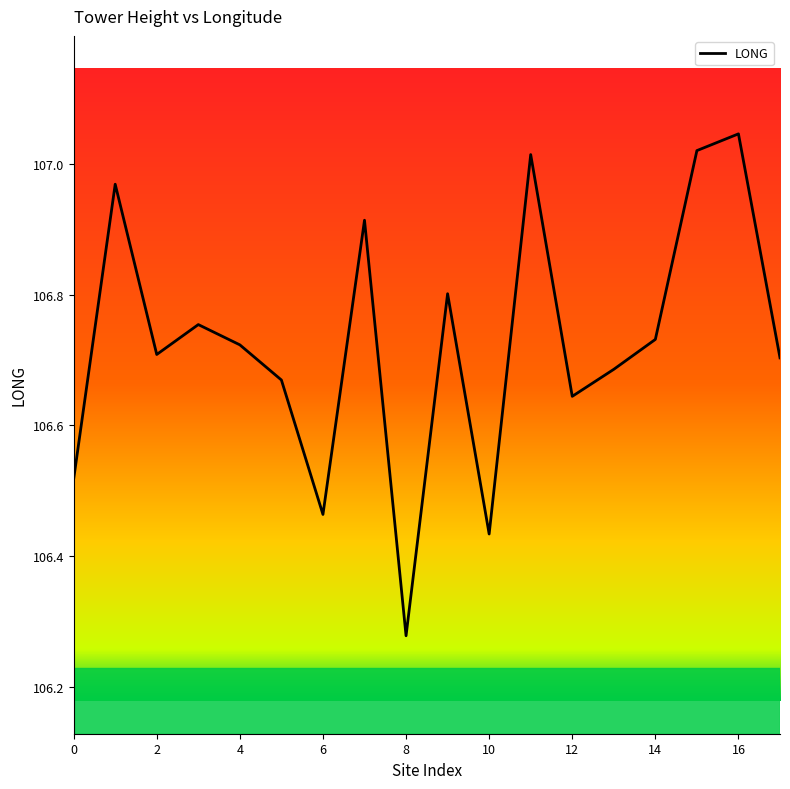

What is the difference between the second highest and second lowest values?

0.6